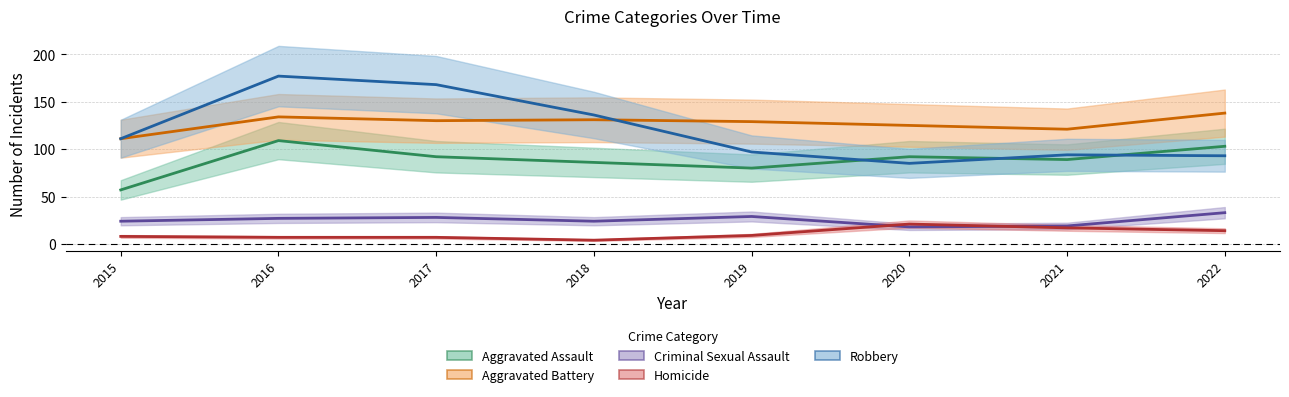

True or false: Robbery and Criminal Sexual Assault cross at least once.

False